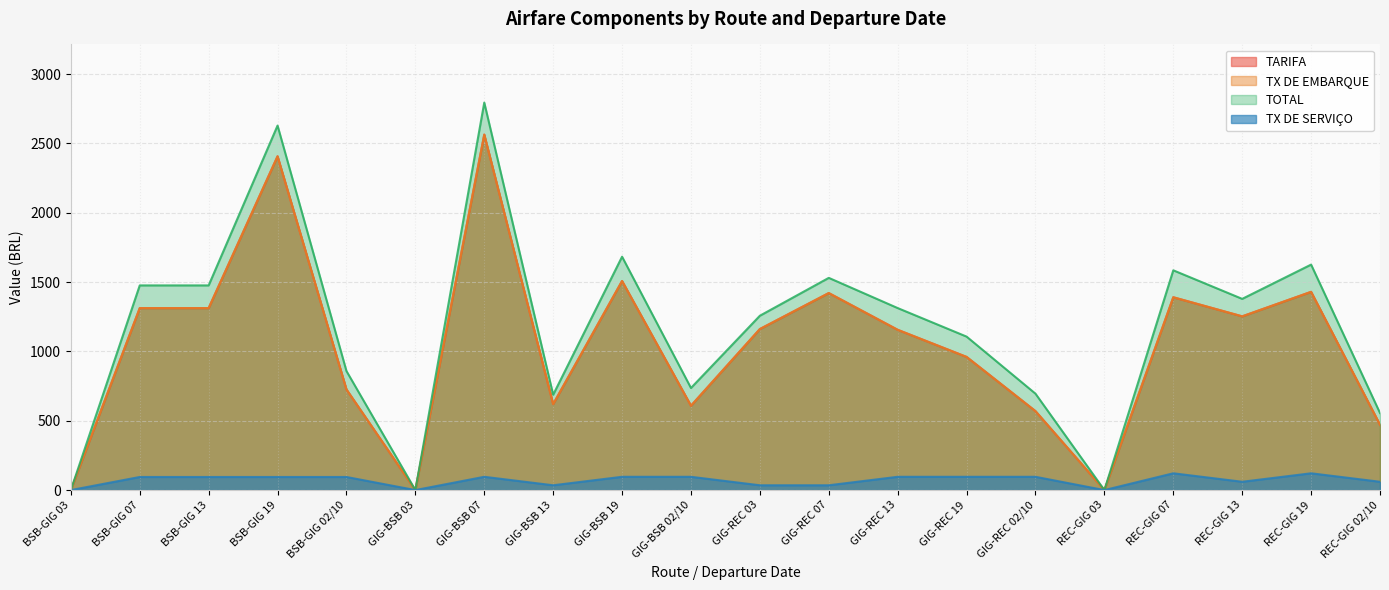

What is the label of the 9th point from the right?

GIG-REC 07